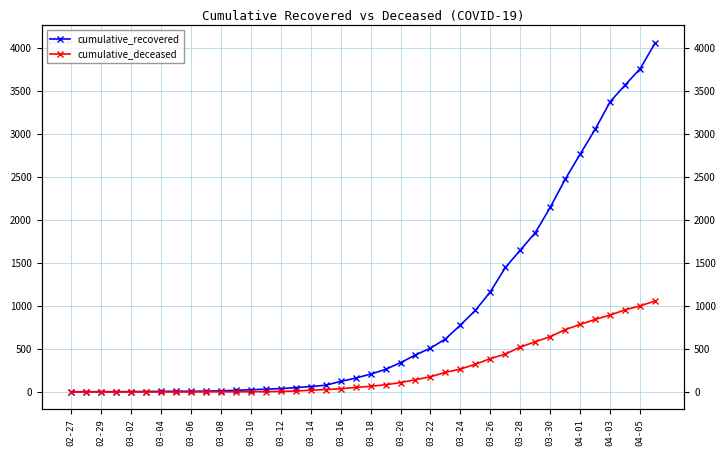

True or false: cumulative_deceased and cumulative_recovered cross at least once.

False